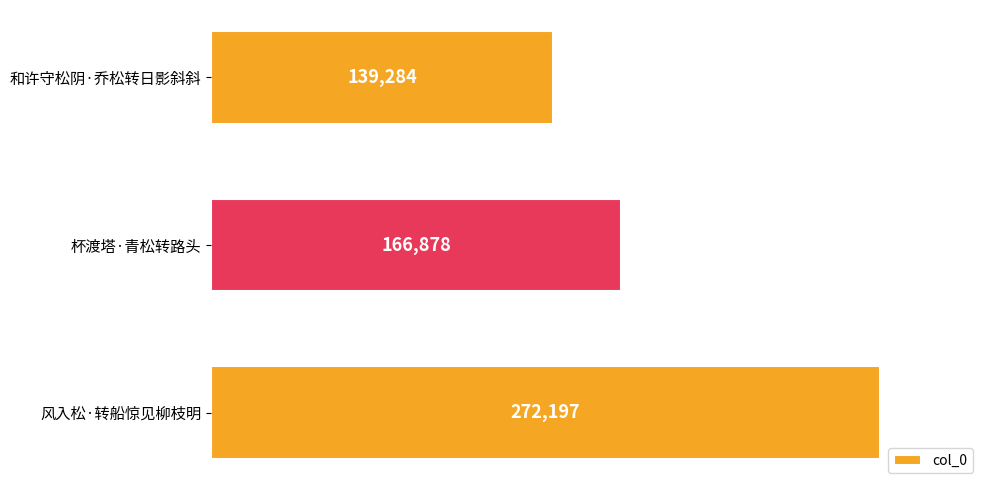

What is the ratio of the value at 和许守松阴·乔松转日影斜斜 to the value at 杯渡塔·青松转路头?

0.8